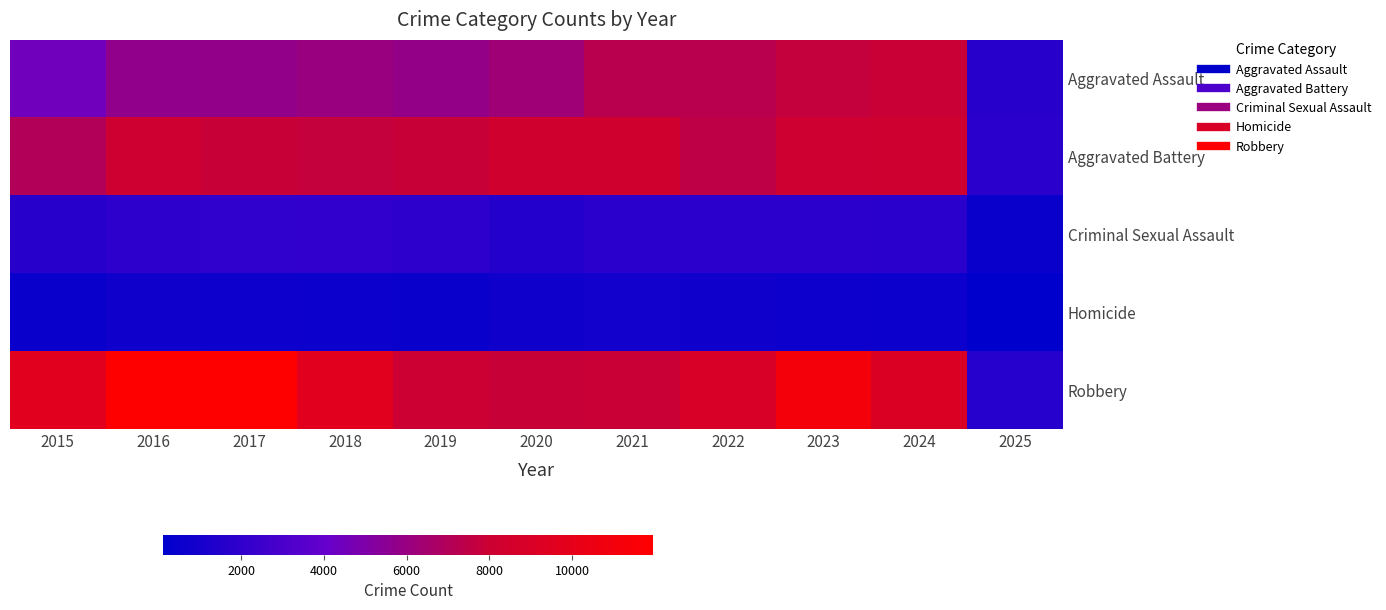

Rank the series by their maximum value, from highest to lowest.

Robbery, Aggravated Battery, Aggravated Assault, Criminal Sexual Assault, Homicide